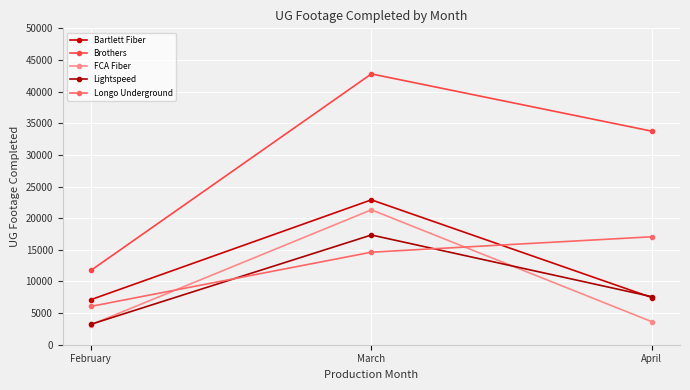

At which category is the sum across all series the highest?

March